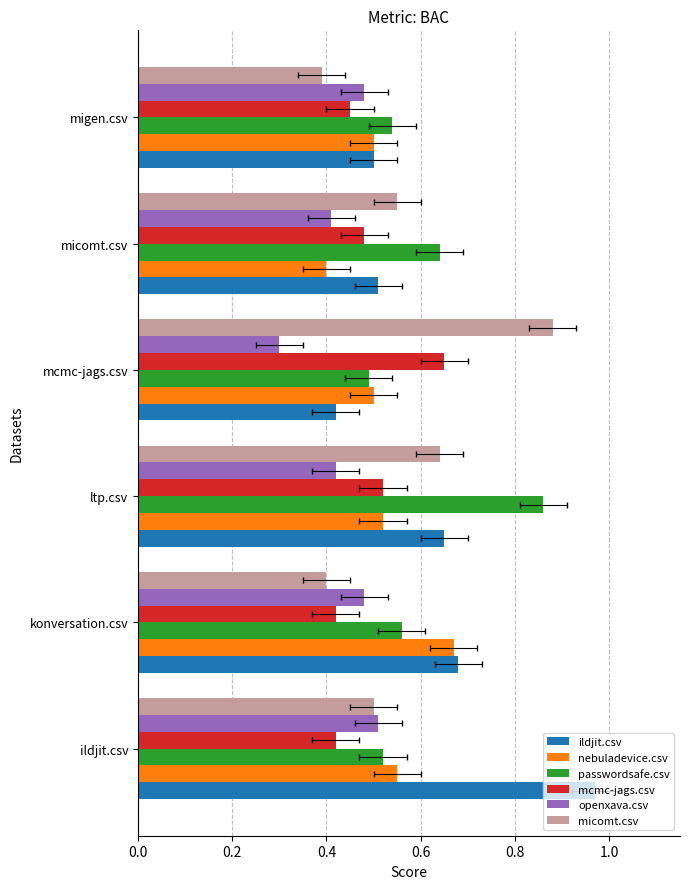

Reading right to left, list all the values displayed in this chart.

ildjit.csv: 0.5	0.5	0.4	0.7	0.7	1.0
nebuladevice.csv: 0.5	0.4	0.5	0.5	0.7	0.6
passwordsafe.csv: 0.5	0.6	0.5	0.9	0.6	0.5
mcmc-jags.csv: 0.5	0.5	0.7	0.5	0.4	0.4
openxava.csv: 0.5	0.4	0.3	0.4	0.5	0.5
micomt.csv: 0.4	0.6	0.9	0.6	0.4	0.5